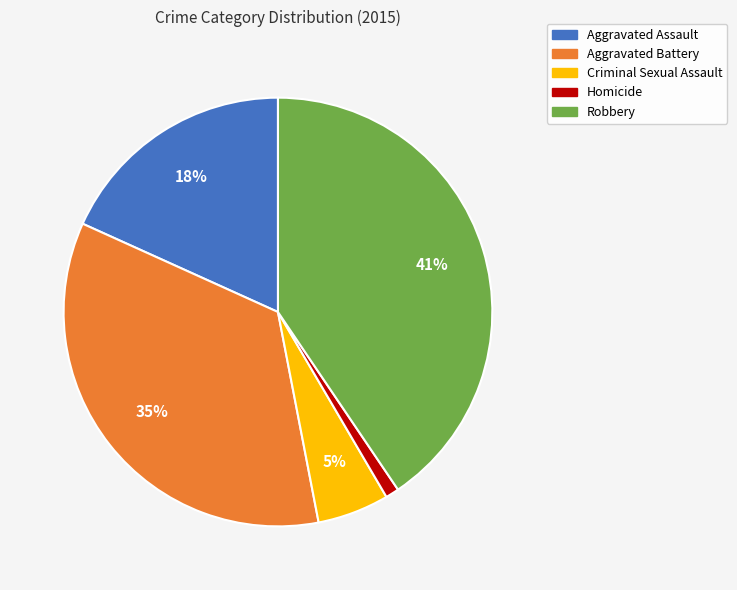

Rank the categories by value from lowest to highest.

Homicide, Criminal Sexual Assault, Aggravated Assault, Aggravated Battery, Robbery